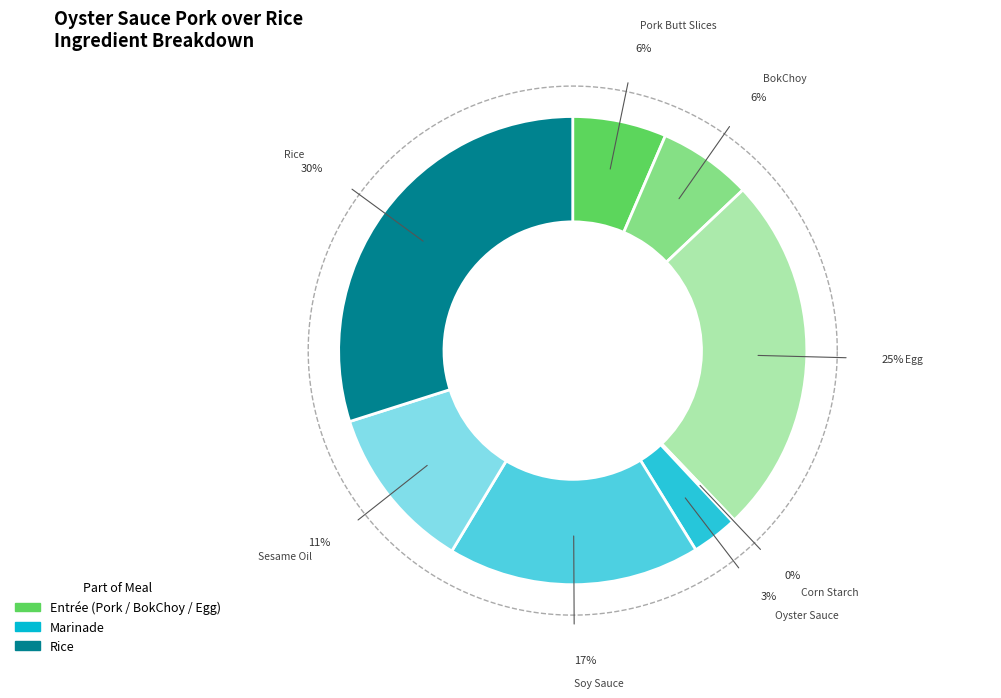

What percentage is the BokChoy slice, to the nearest percent?

6%